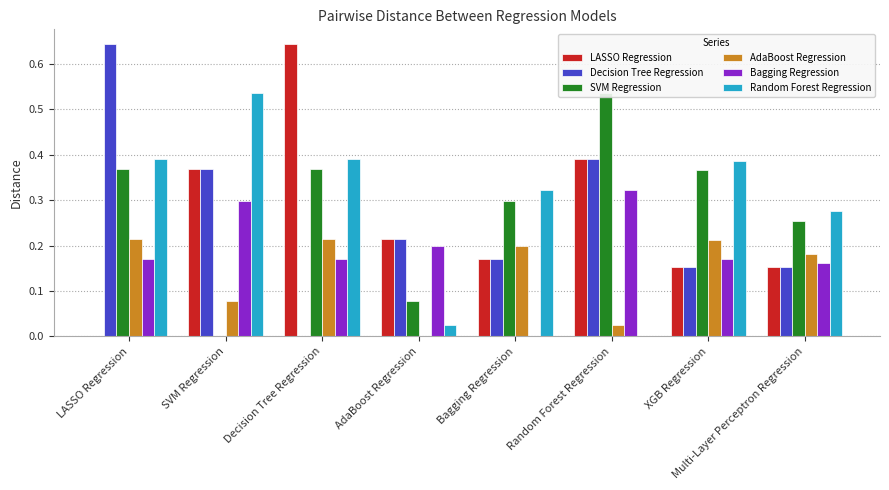

How many series are shown in this chart?

6